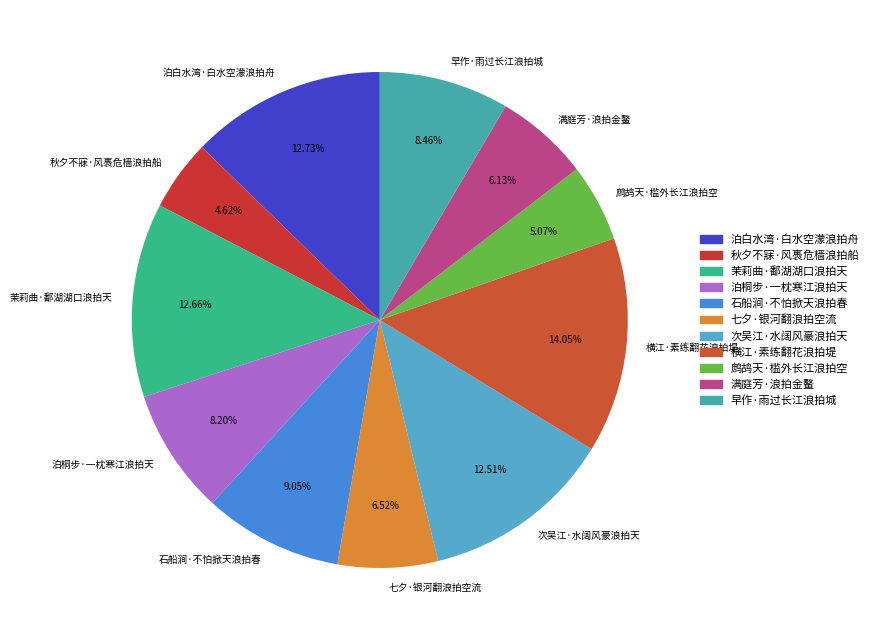

How many slices are in this pie chart?

11